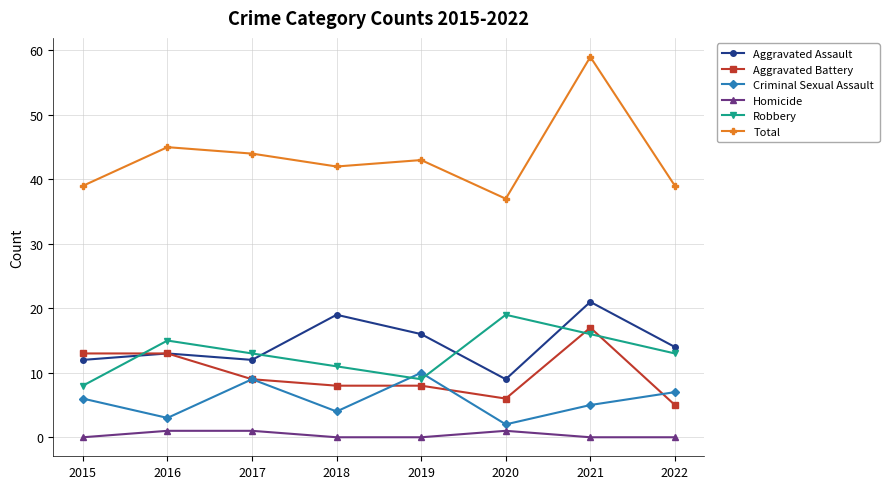

How many lines are shown in the chart?

6